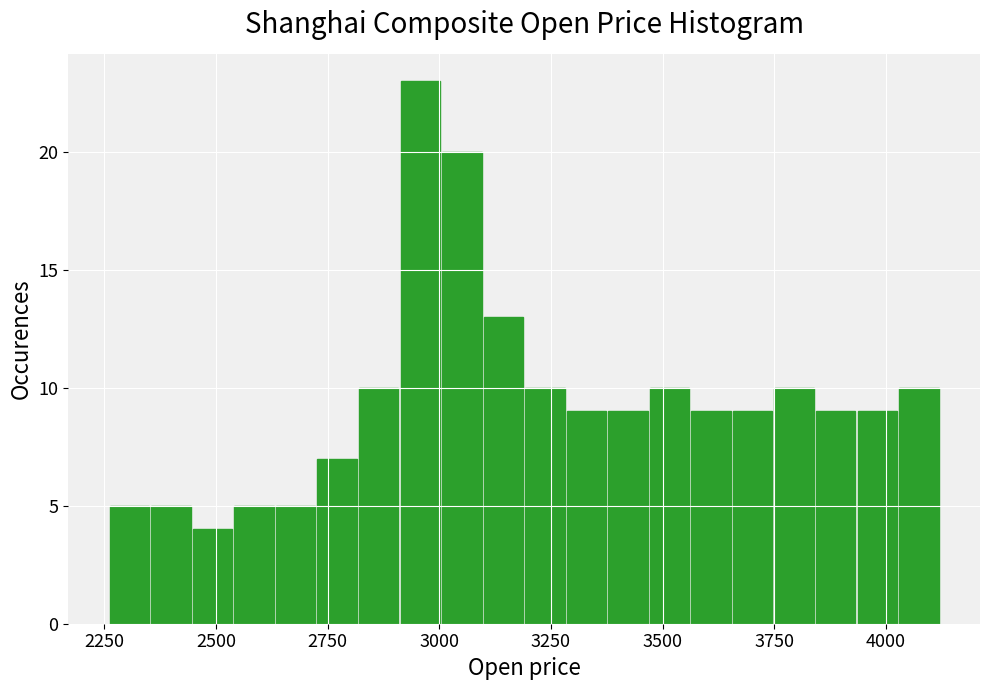

Around what value on the x-axis is the tallest bar? Give the approximate position of its centre, as read against the axis.

2950